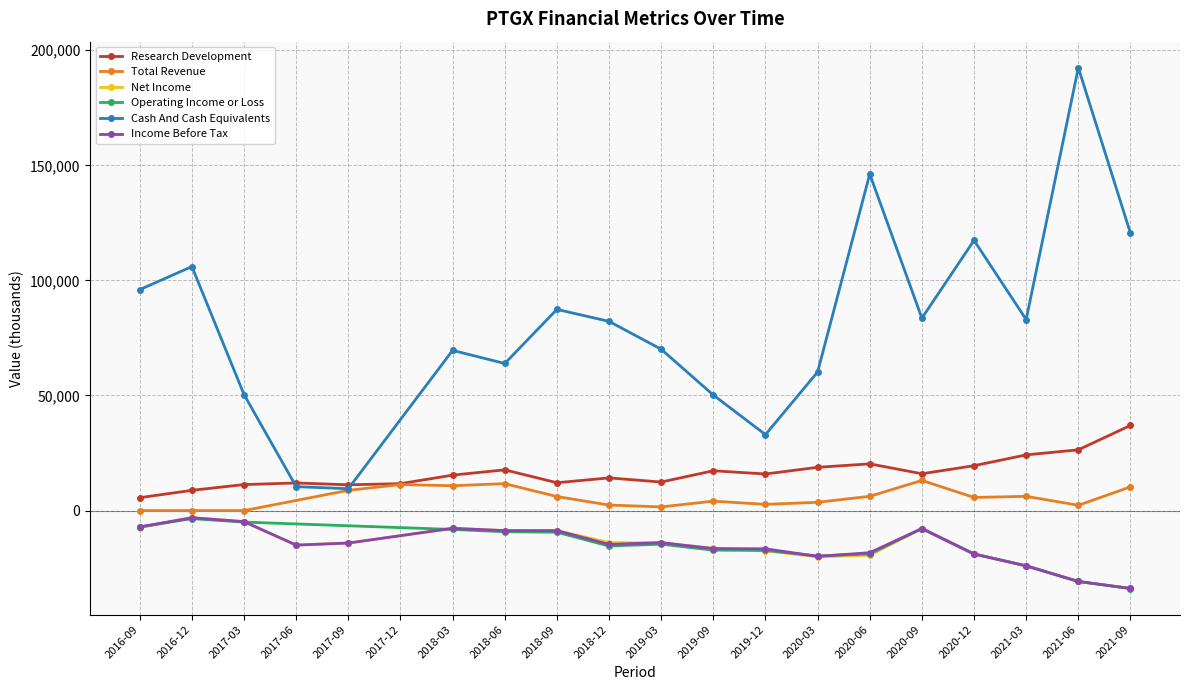

What is the difference between the second highest and minimum values in the Cash And Cash Equivalents series?

136700